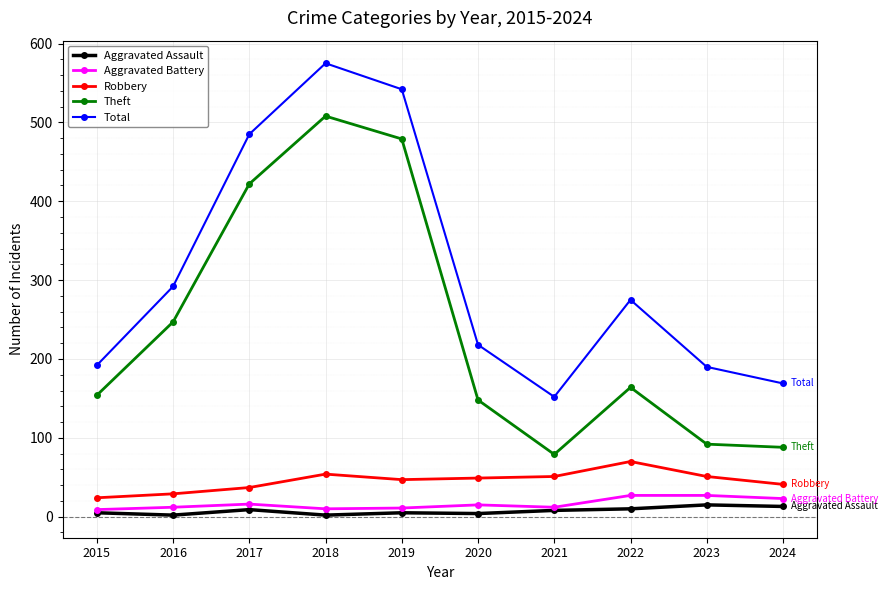

At which label is Total closest to 363?

2016